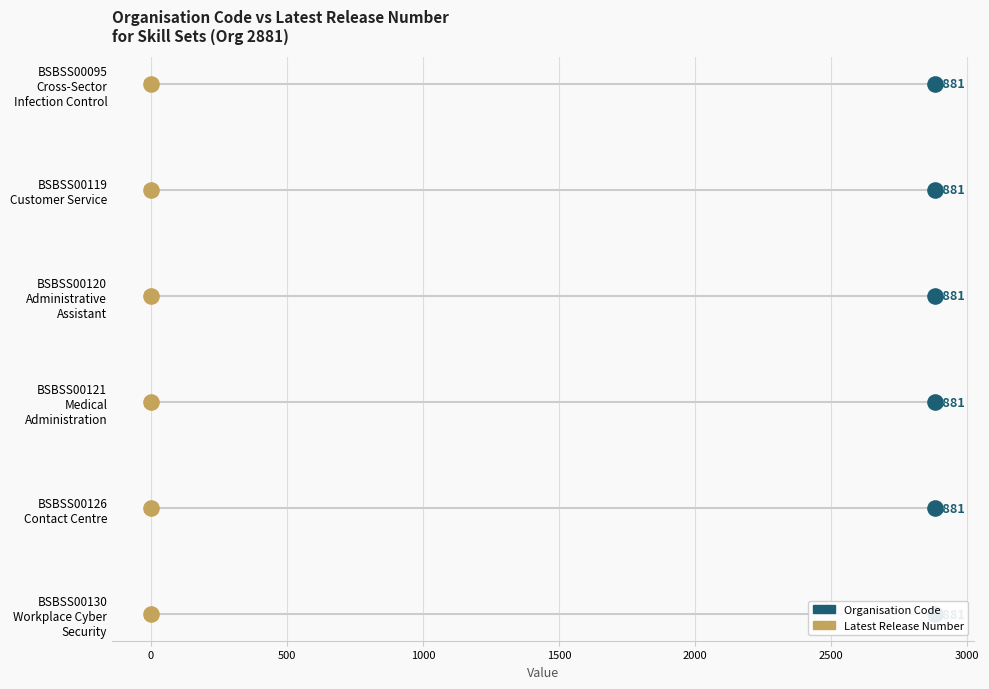

Which series reaches the maximum Y coordinate?

Organisation Code